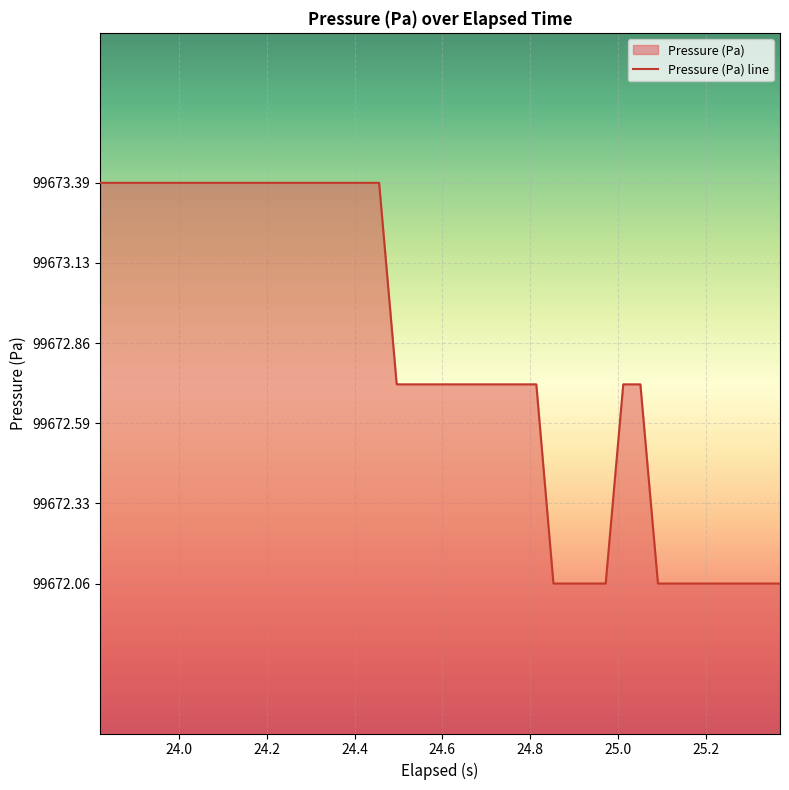

What is the greatest value displayed?

99673.4